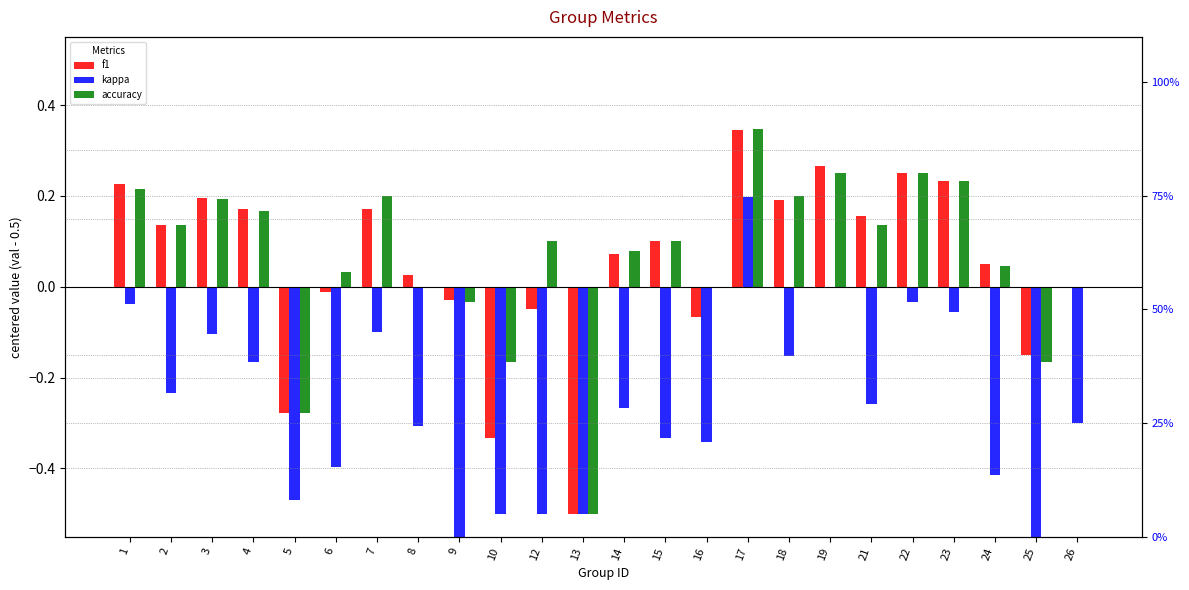

Is it true that accuracy equals 0.2 at 23?

True